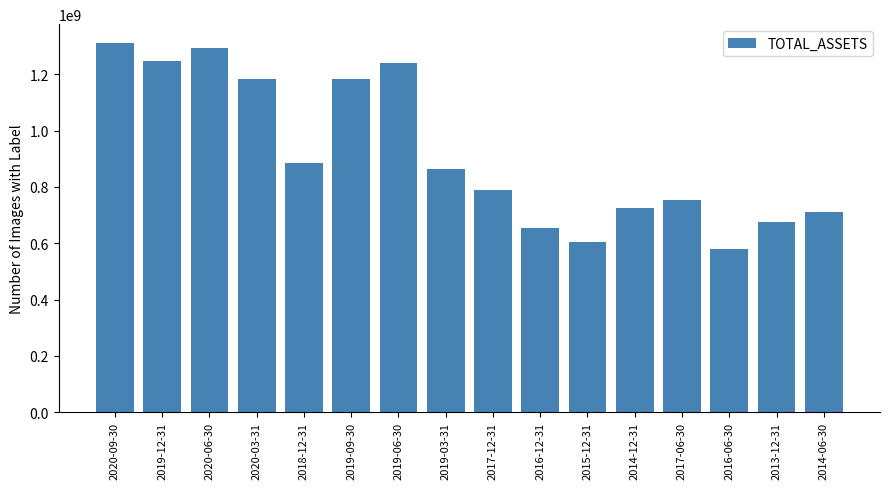

Does the chart contain stacked bars?

No